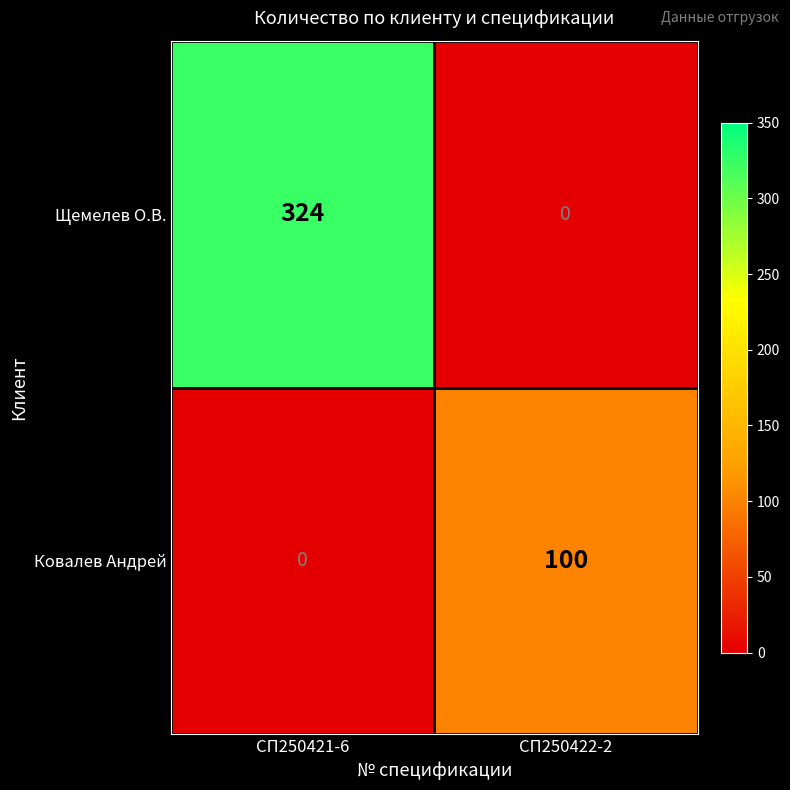

At which label does Ковалев Андрей reach its peak?

СП250422-2